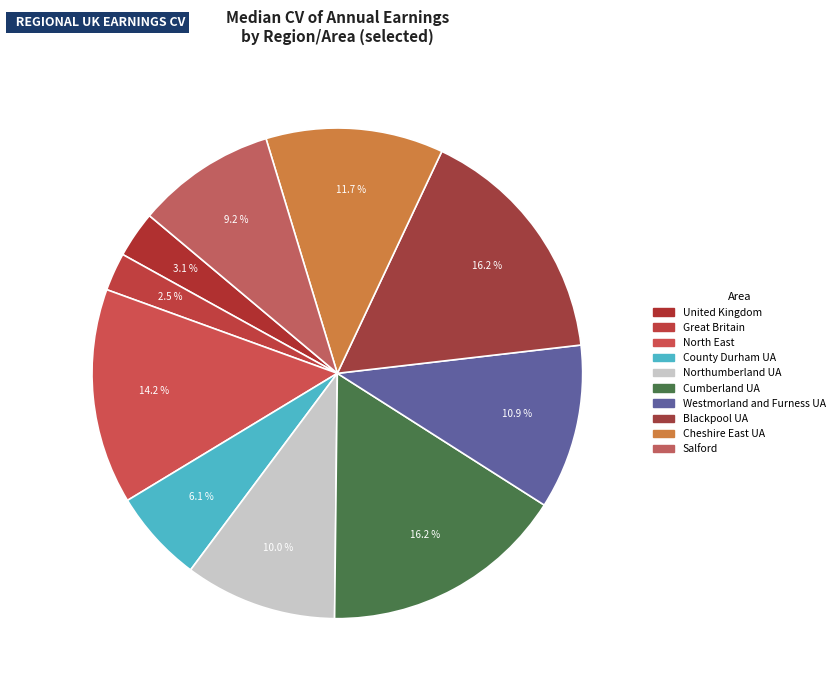

What percentage is the Great Britain slice, to the nearest percent?

3%